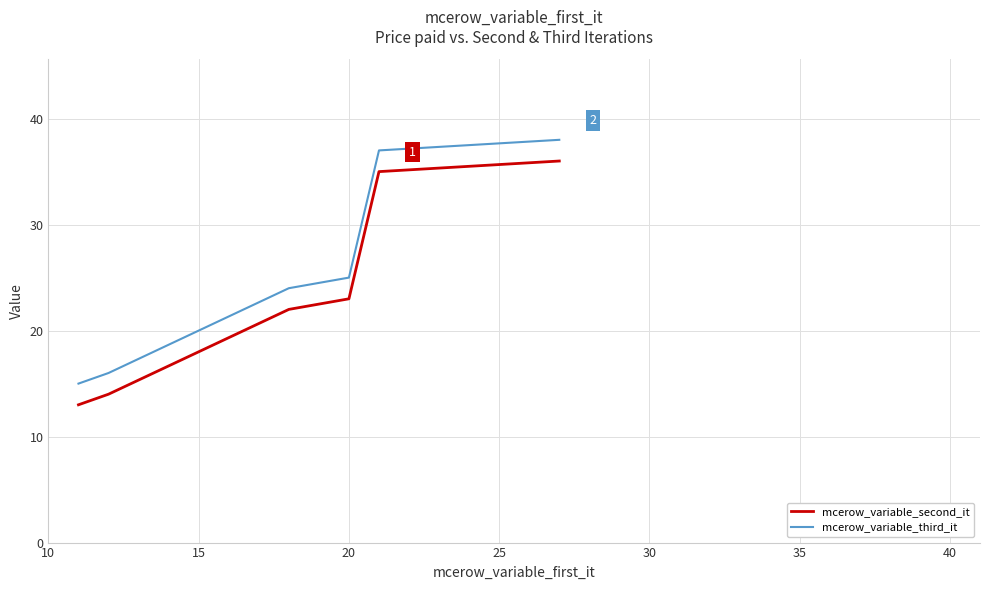

Which series has the largest total across all categories?

mcerow_variable_third_it